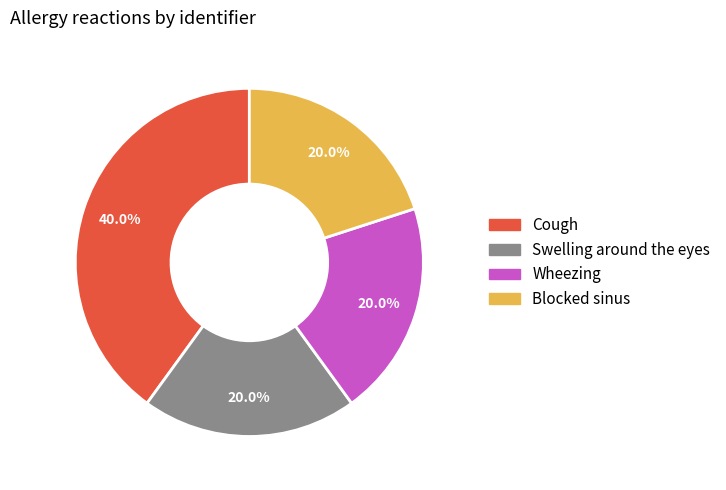

What portion of the pie excludes Blocked sinus?

80.0%